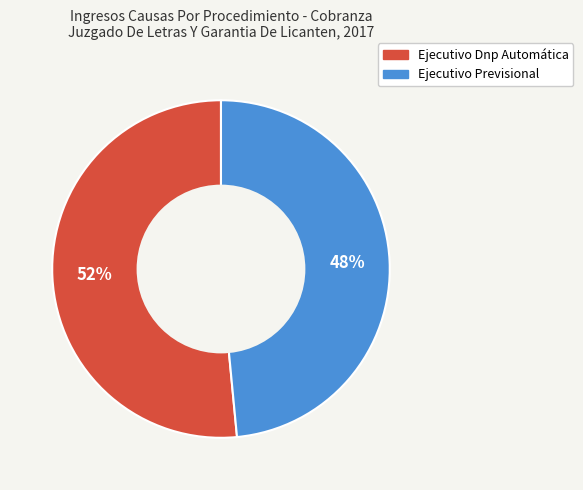

Is it true that Ejecutivo Previsional is 61% of the pie?

False